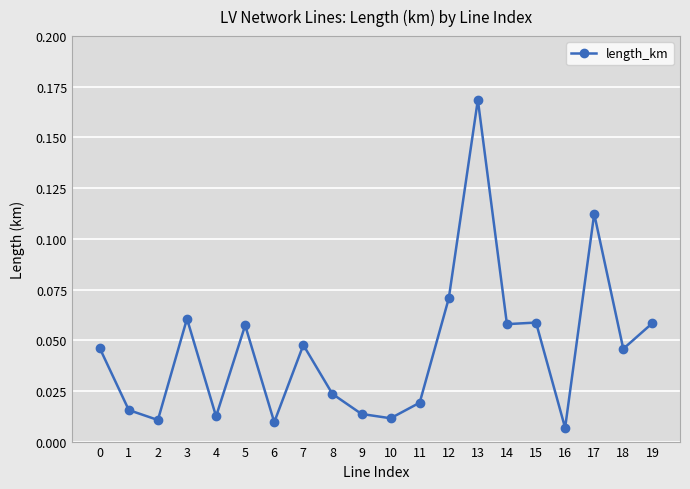

At which category does the data reach its first local valley?

2